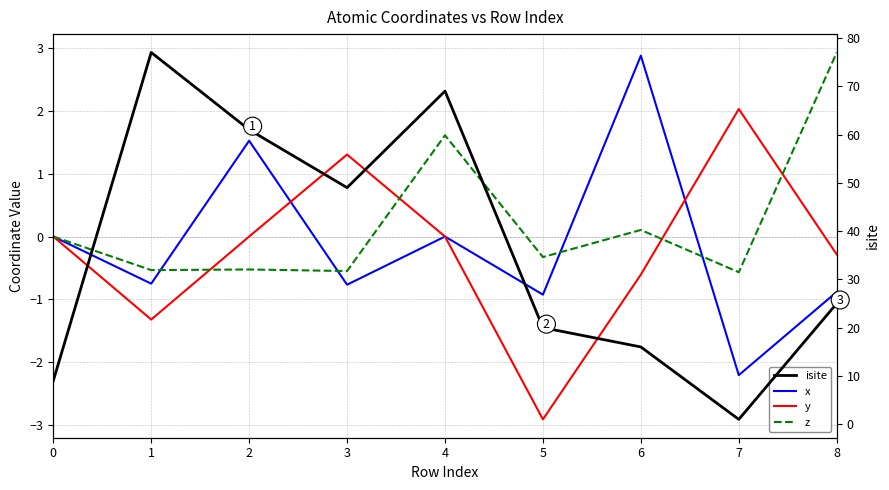

What are all the series names shown in the legend?

x, y, z, isite